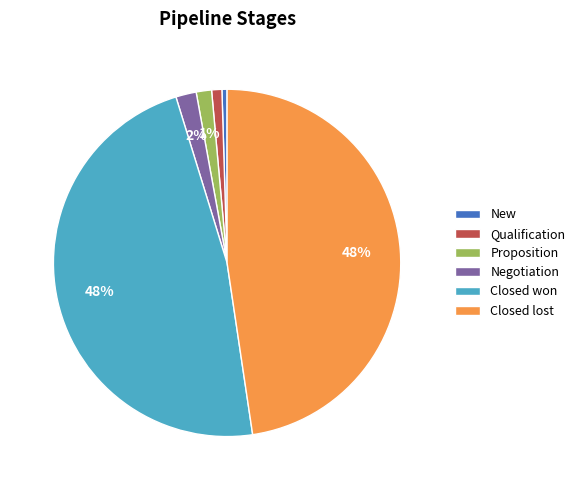

To the nearest percent, what percentage of the pie is Negotiation?

2%